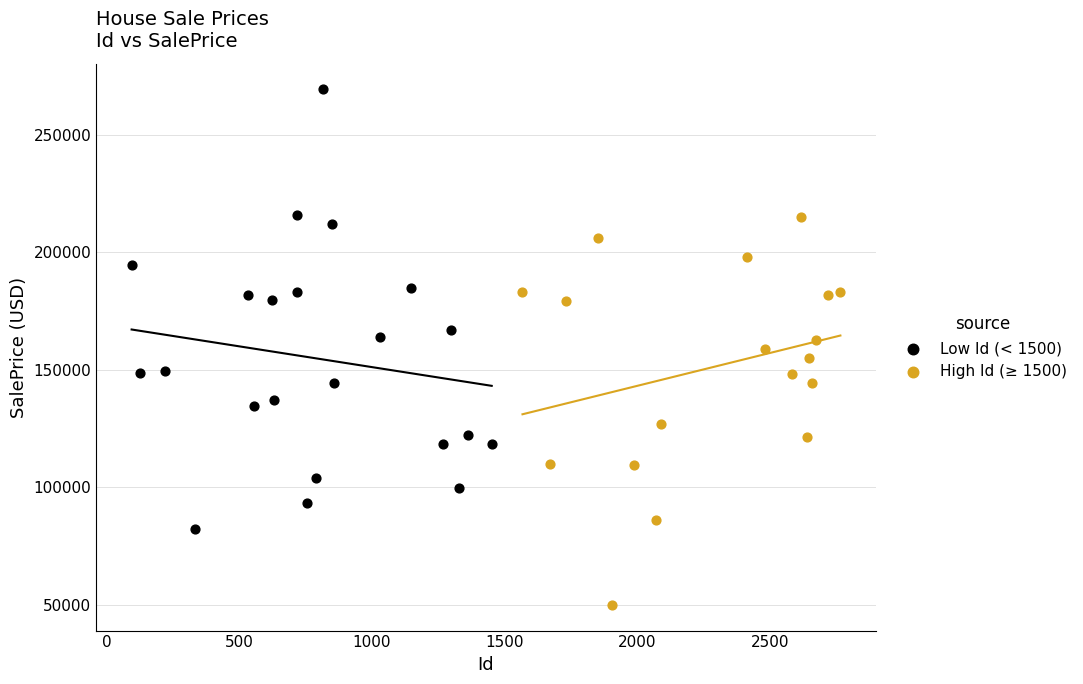

What are all the series names shown in the legend?

Low Id (< 1500), High Id (≥ 1500)